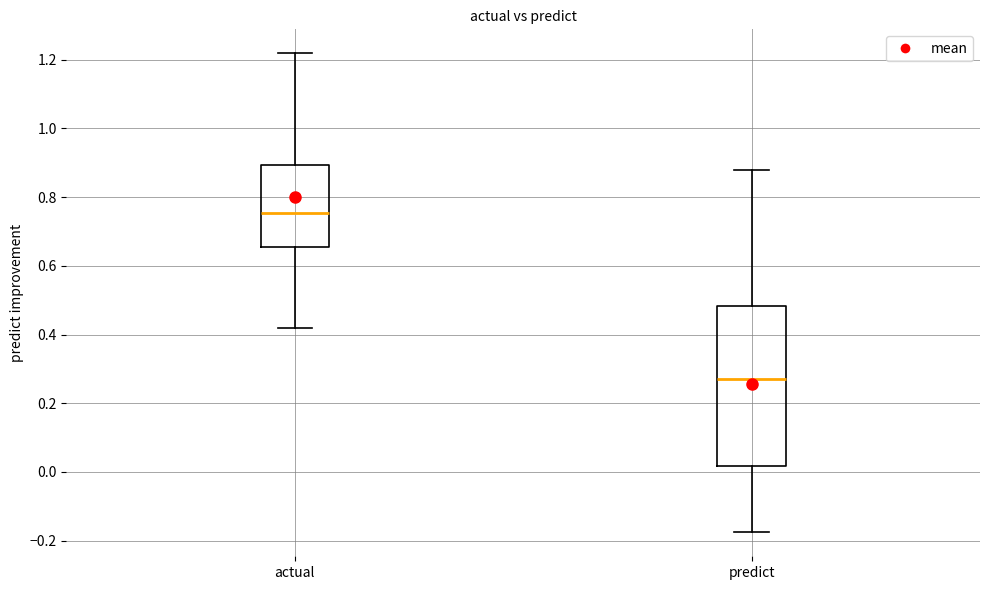

Reading left to right, read every box against the y-axis: the position of its median line, the range the box covers, and the ends of its whiskers. The values are not printed on the chart, so give them approximately, as read against the axis.

actual: median 0.76, box 0.66 to 0.90, whiskers 0.42 to 1.22
predict: median 0.26, box 0.02 to 0.48, whiskers -0.18 to 0.88